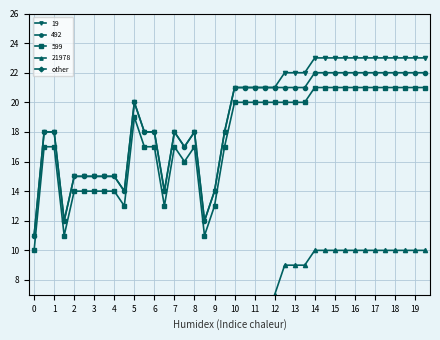

The value of 492 at 19 is 22. True or false?

True